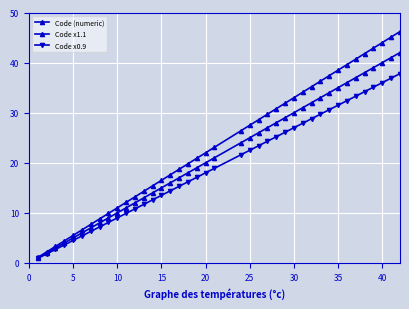

What is the value of the Code x0.9 point at the 20th from the left?

18.0